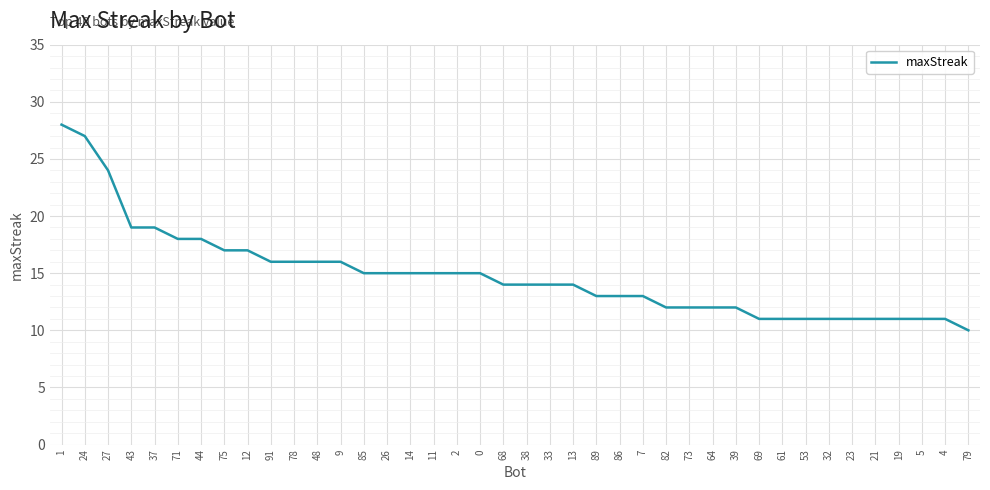

What is the minimum value shown in the chart?

10